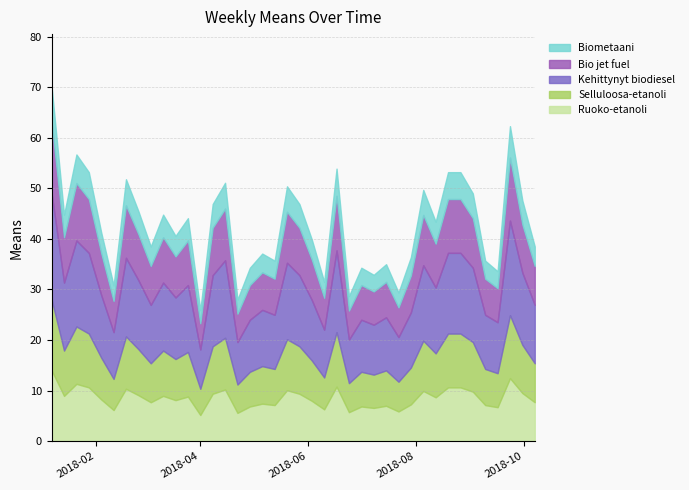

What is the difference between the means values at 2018-05-13 and 2018-09-30?

11.9